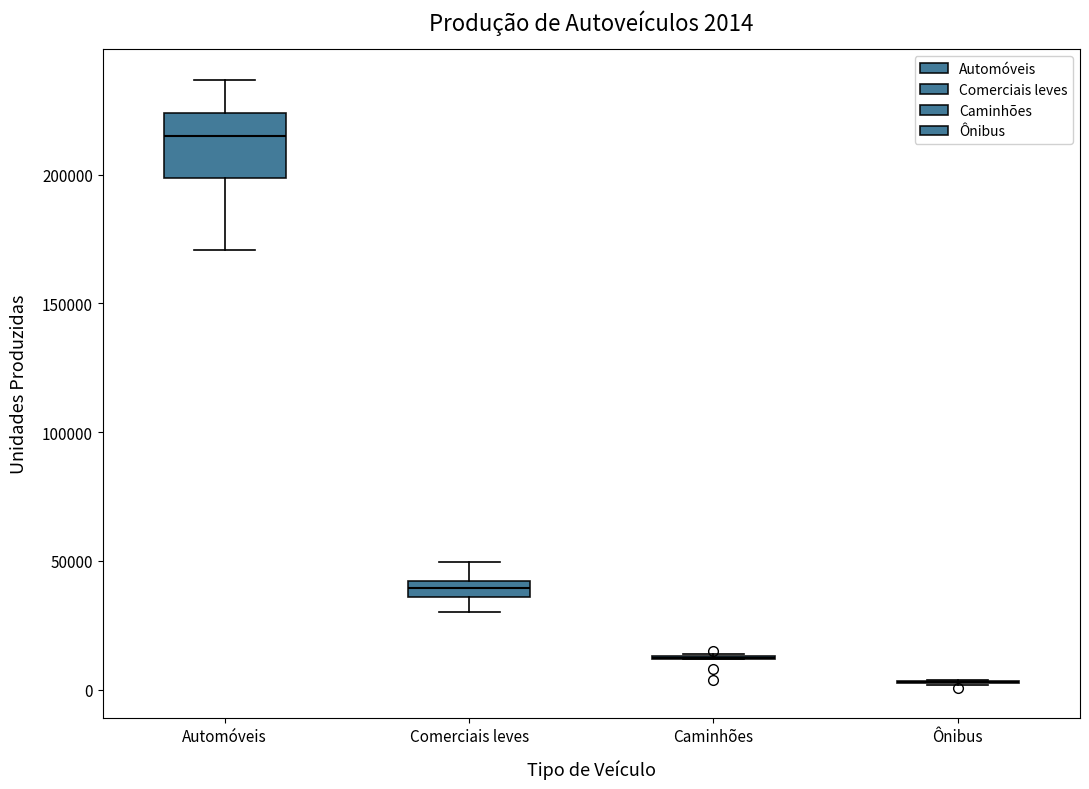

Which box is the tallest, from its lower edge to its upper edge?

Automóveis